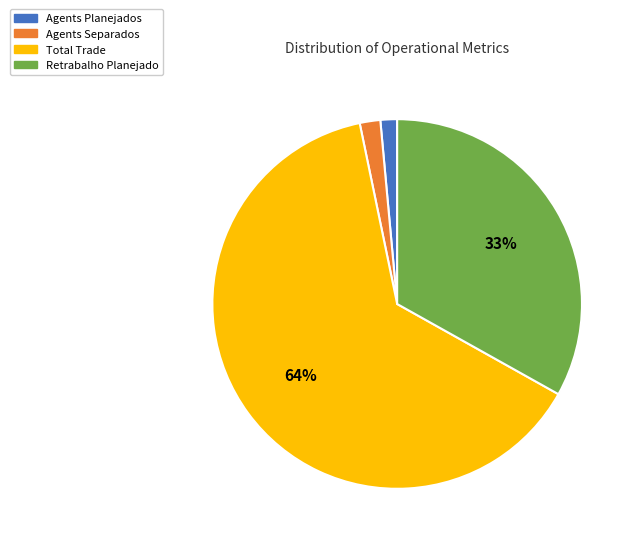

To the nearest percent, what is the combined percentage of Agents Separados and Retrabalho Planejado?

35%